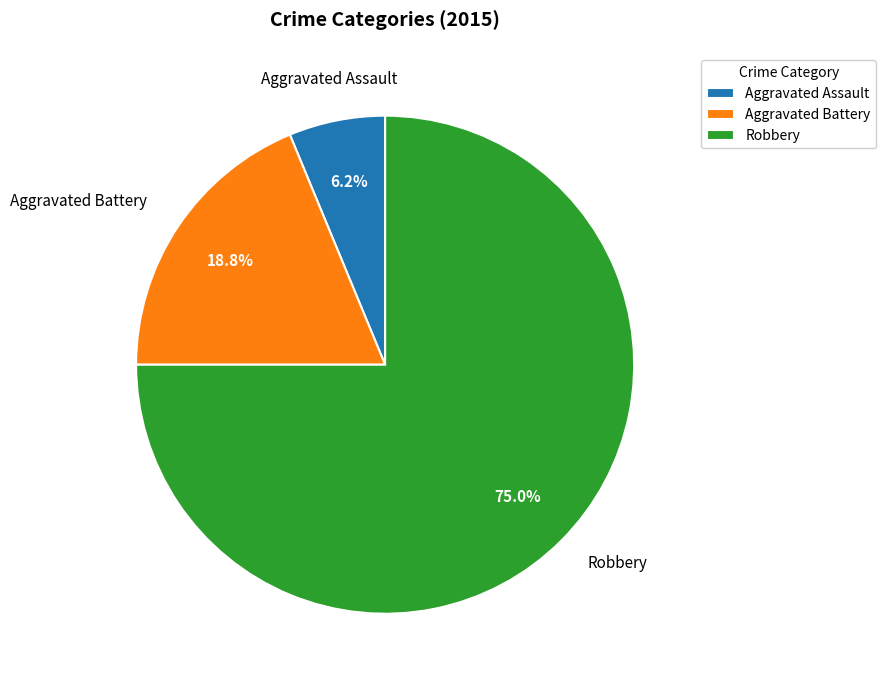

Combined, what portion of the pie is Robbery and Aggravated Assault?

81.2%